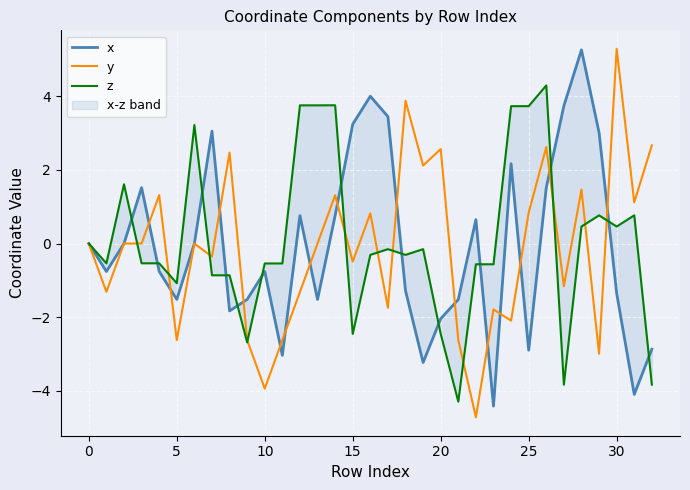

Is it true that y equals 0.8 at 25?

True